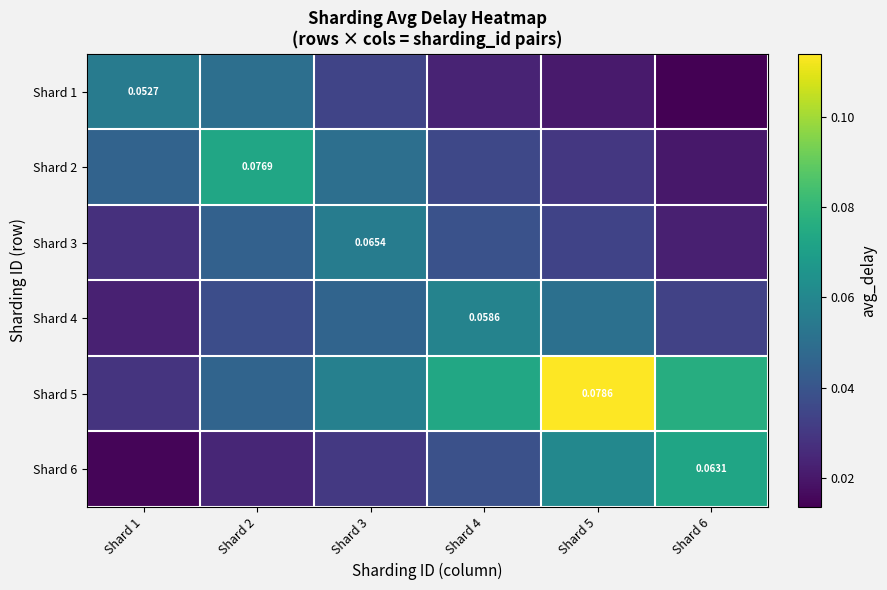

The value of Shard 2 at Shard 5 is 0.0. True or false?

False